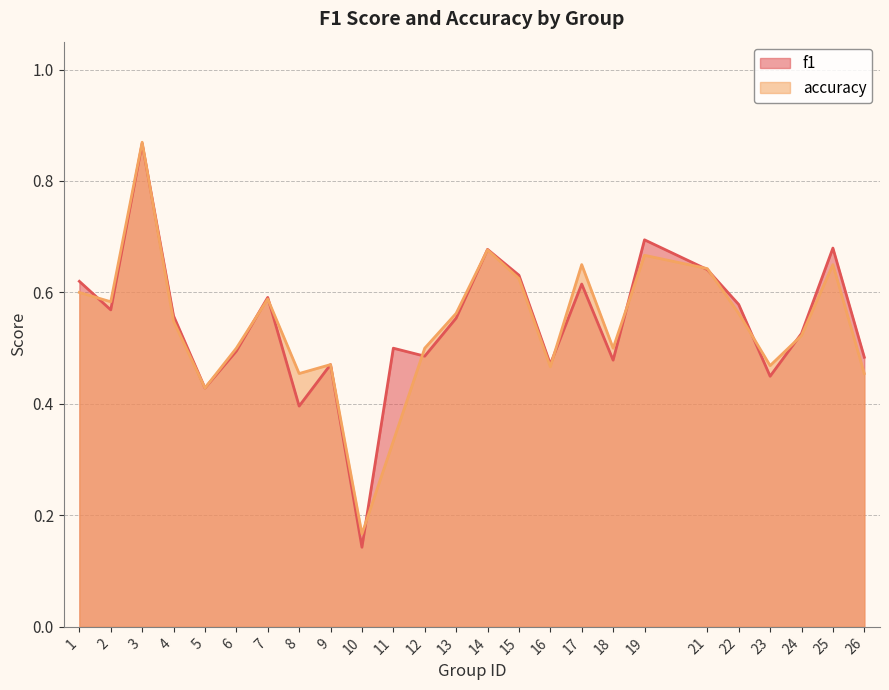

Does the chart display data point markers on the line(s)?

No